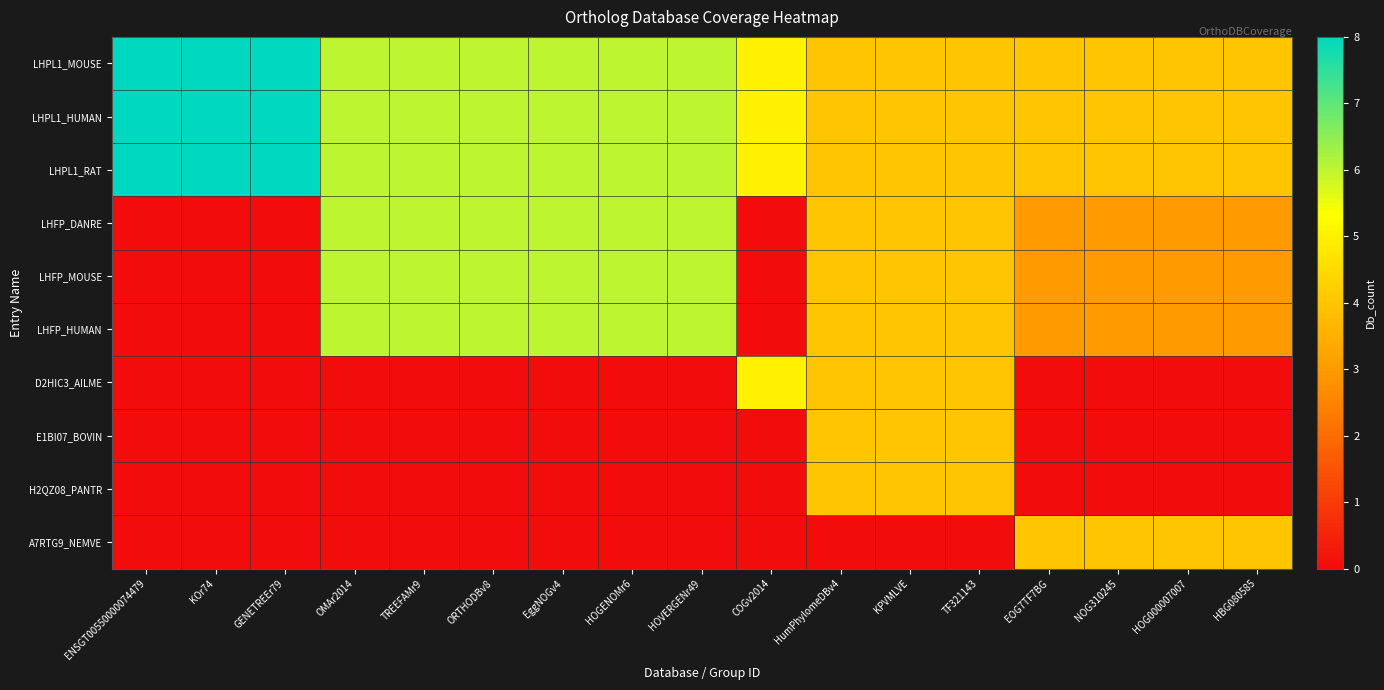

Which series has the largest total across all categories?

LHPL1_MOUSE